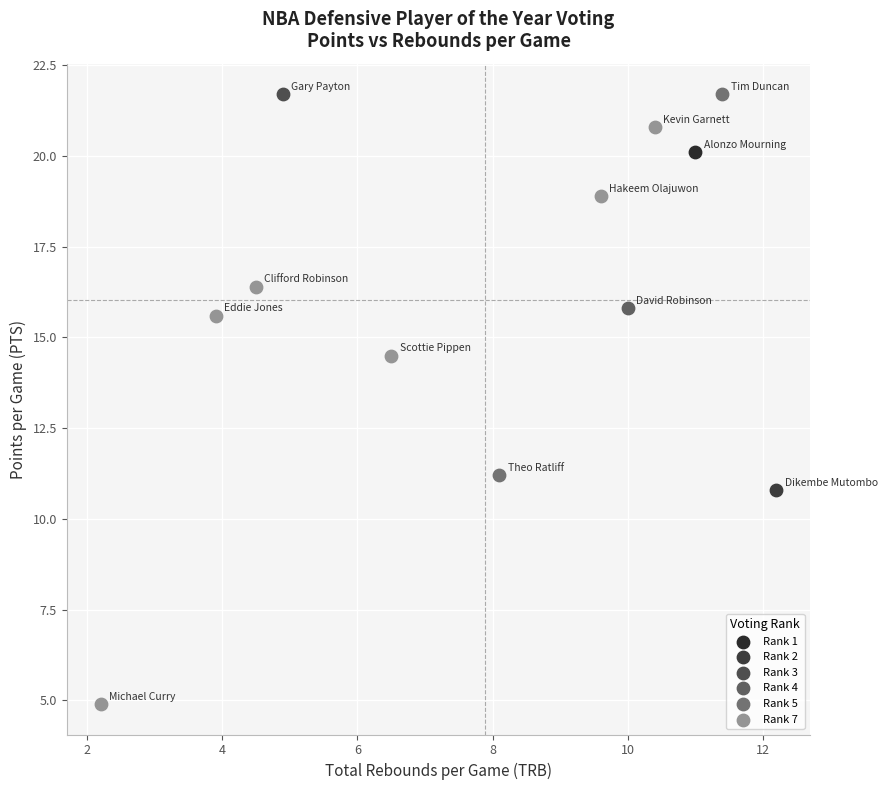

What are all the series names shown in the legend?

Rank 1, Rank 2, Rank 3, Rank 4, Rank 5, Rank 7